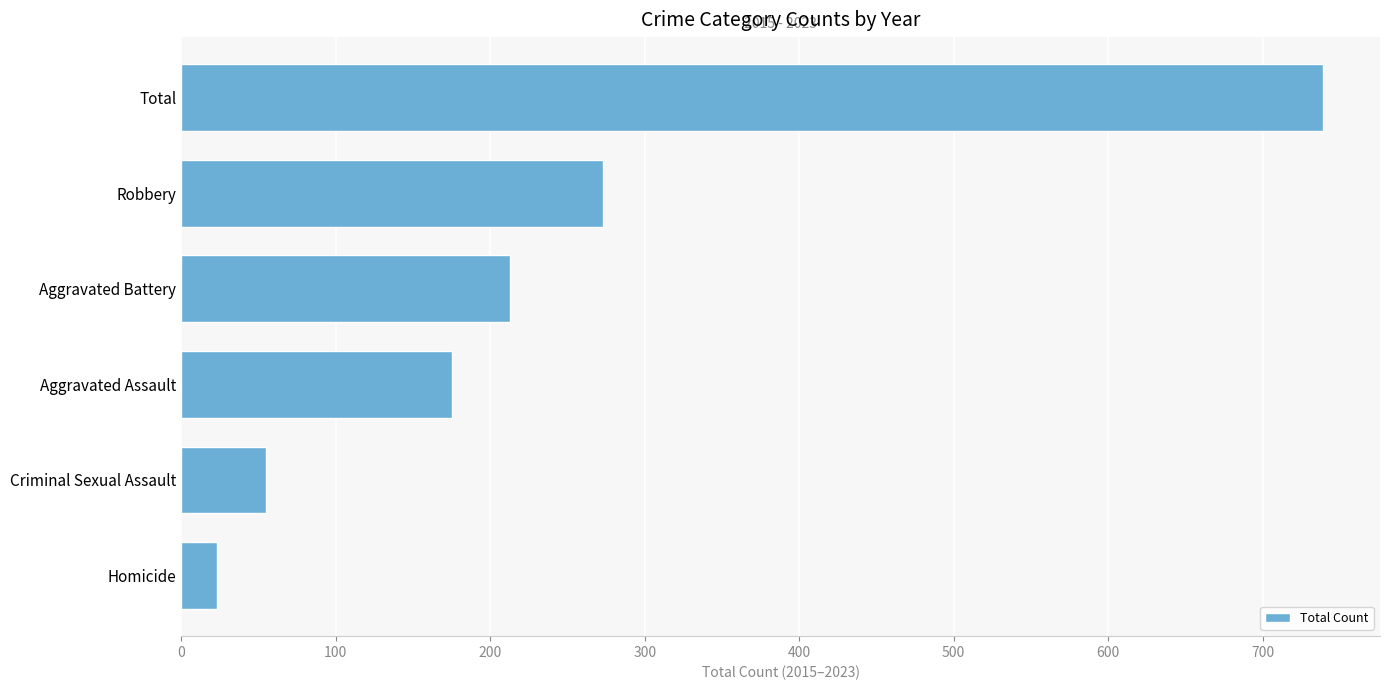

What is the value of the 3rd bar from the top?

213